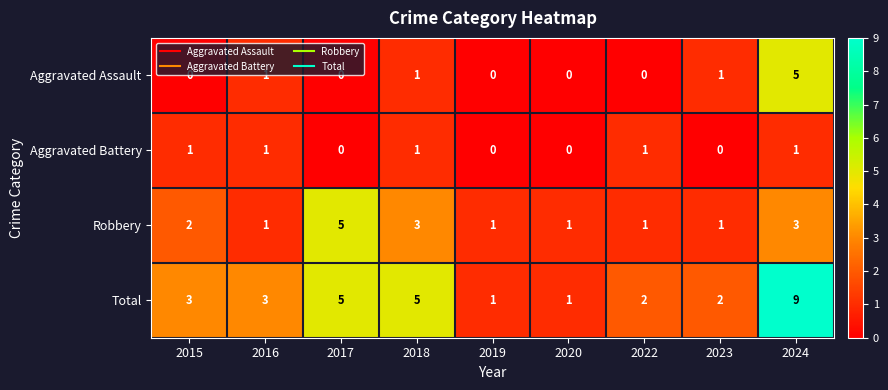

At which category is the sum across all series the highest?

2024